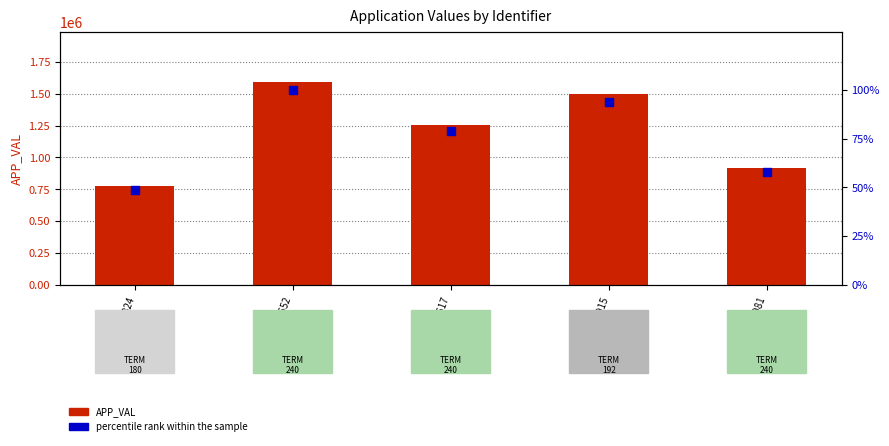

Which series contains the lowest Y value?

percentile rank within the sample